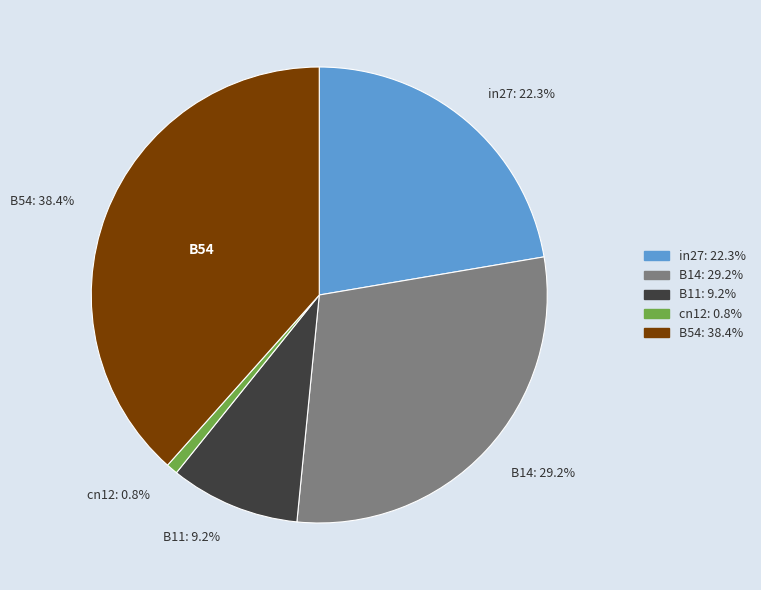

Rank the categories by value from highest to lowest.

B54, B14, in27, B11, cn12